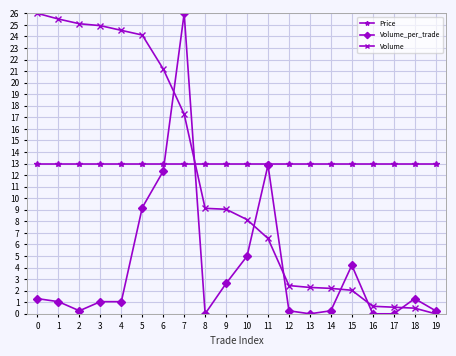

What are all the series names shown in the legend?

Price, Volume_per_trade, Volume